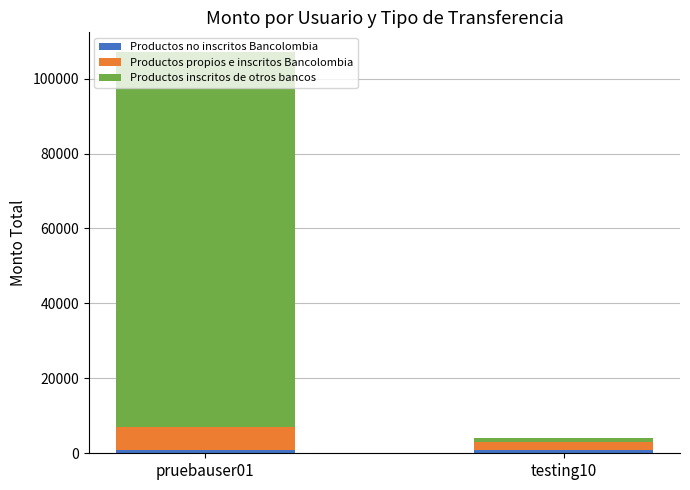

At which category is the sum across all series the highest?

pruebauser01